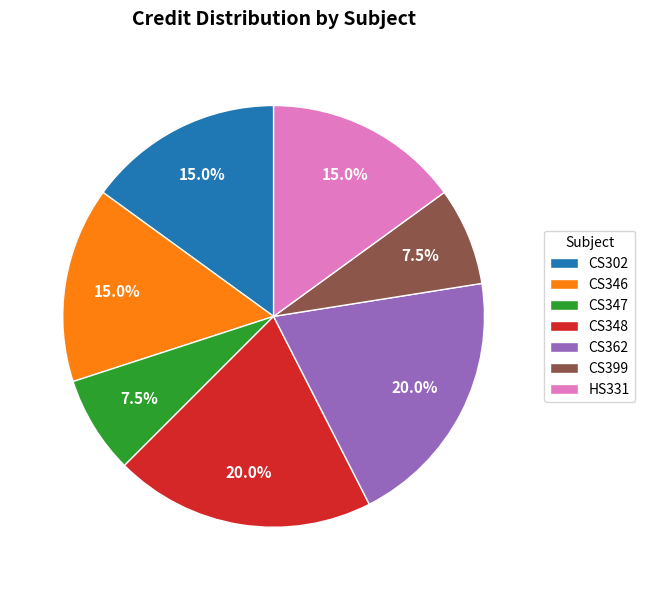

True or false: CS346 accounts for 30% of the total.

False